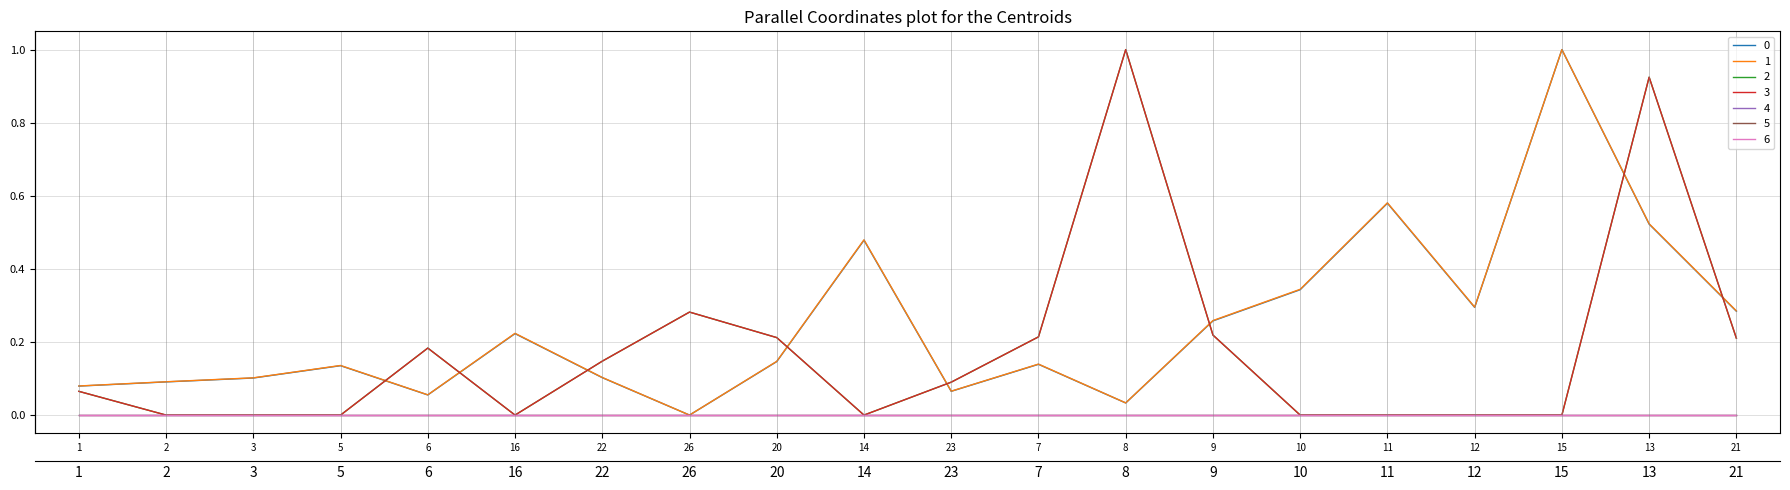

What is the greatest value displayed?

1.0